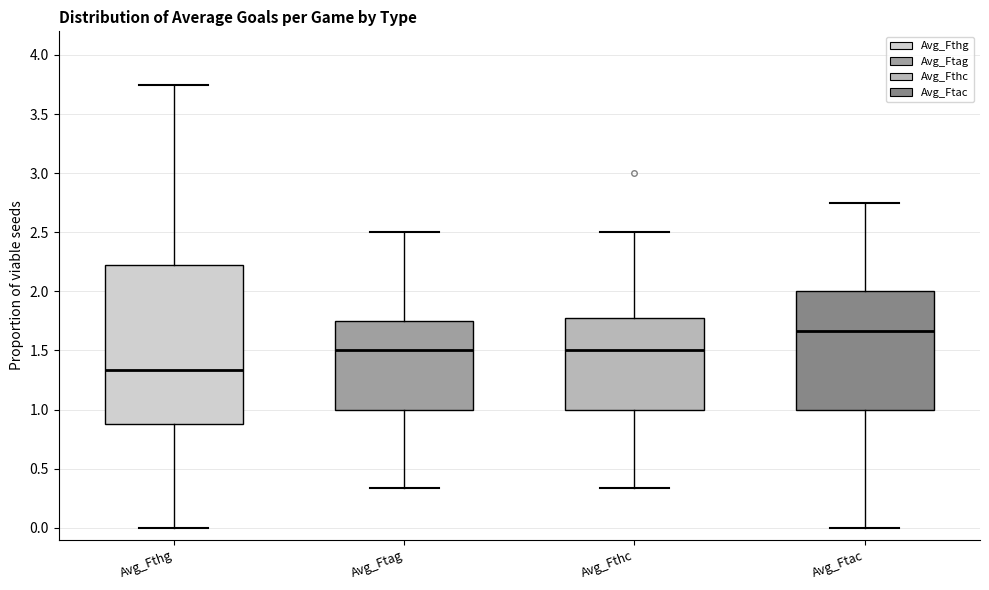

Reading left to right, transcribe this box plot: for each box, give where its median line is, the range the box spans, and where its two whiskers end, as read against the y-axis. The values are not printed on the chart, so give them approximately, as read against the axis.

Avg_Fthg: median 1.35, box 0.90 to 2.25, whiskers 0.00 to 3.75
Avg_Ftag: median 1.50, box 1.00 to 1.75, whiskers 0.35 to 2.50
Avg_Fthc: median 1.50, box 1.00 to 1.80, whiskers 0.35 to 2.50
Avg_Ftac: median 1.65, box 1.00 to 2.00, whiskers 0.00 to 2.75